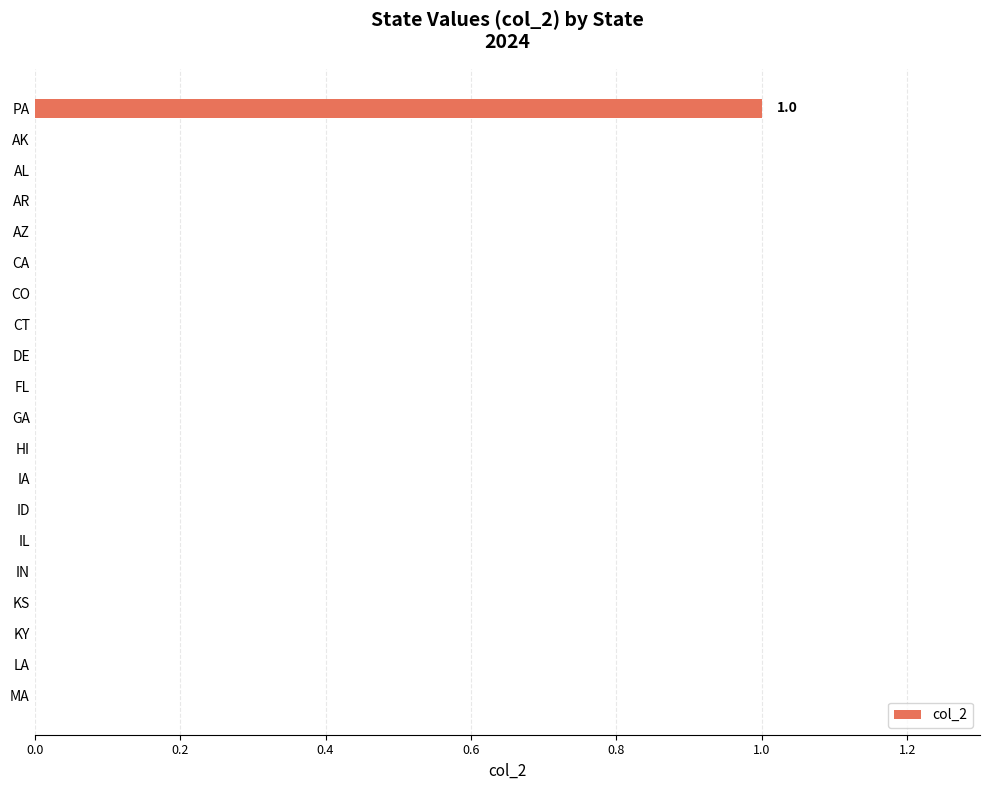

The chart shows a value of -1 at IN. True or false?

False